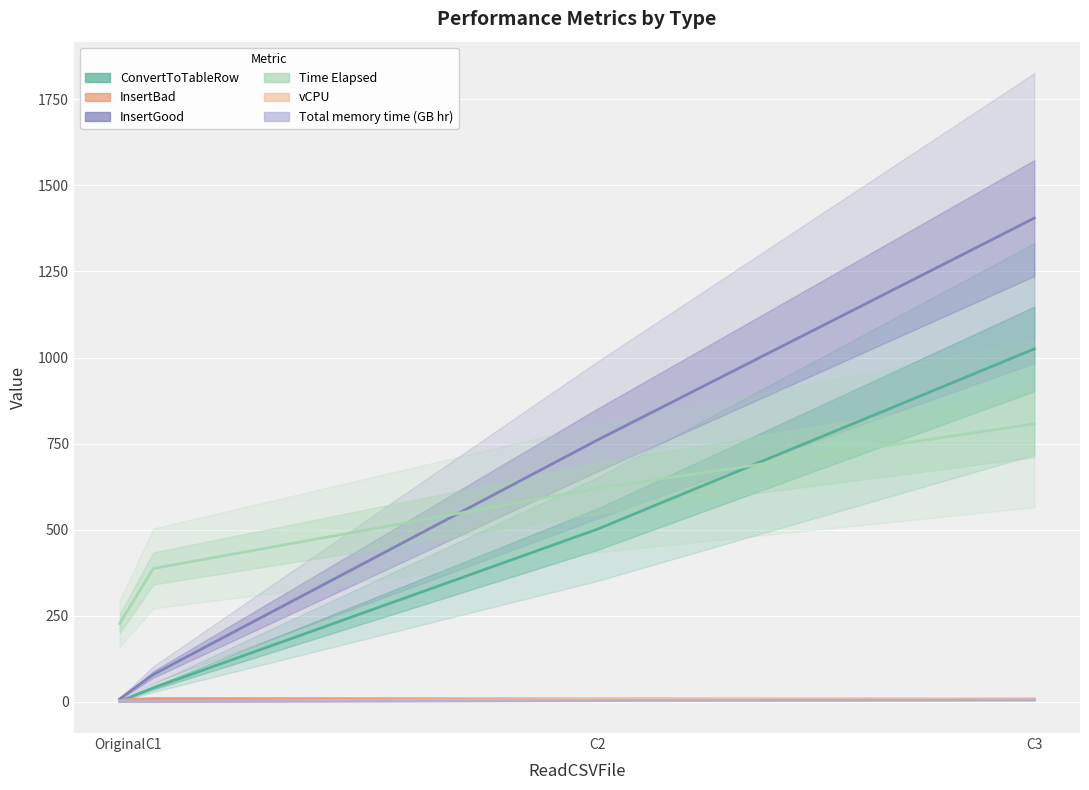

What are all the series names shown in the legend?

ConvertToTableRow, InsertBad, InsertGood, Time Elapsed, vCPU, Total memory time (GB hr)